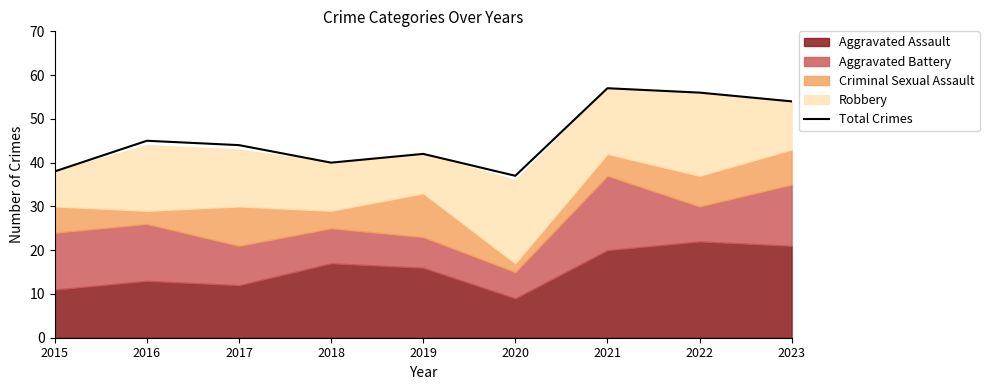

Is it true that the value at 2020 is 55?

False